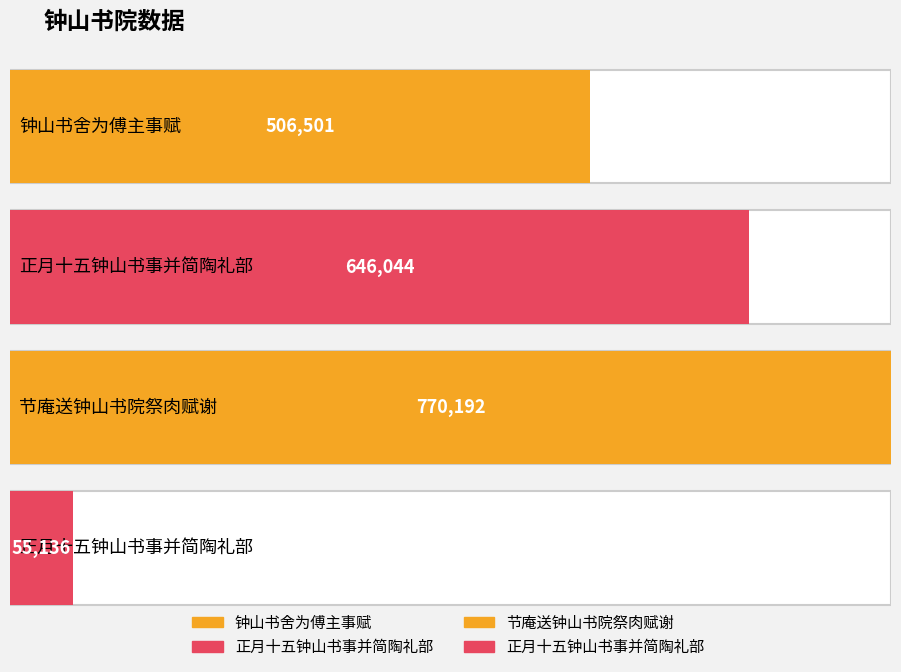

What is the difference between the values at 节庵送钟山书院祭肉赋谢 and 正月十五钟山书事并简陶礼部?

124148